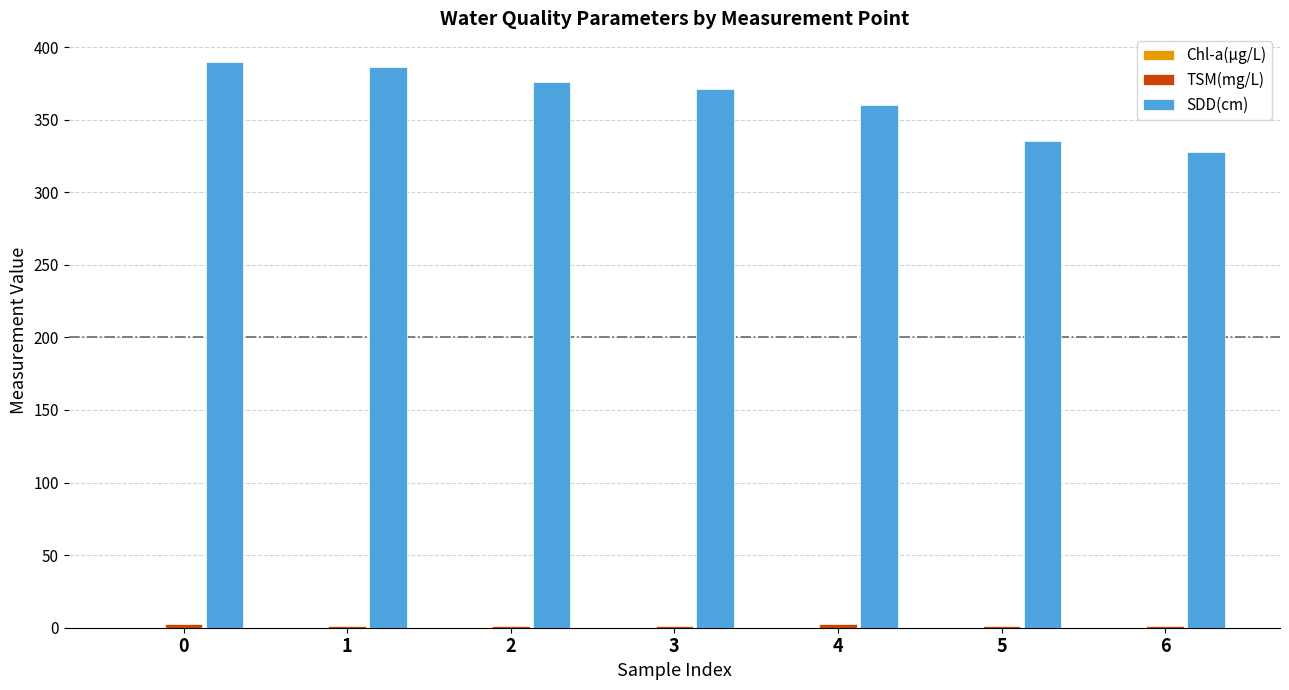

Is it true that SDD(cm) equals 116.0 at 0?

False